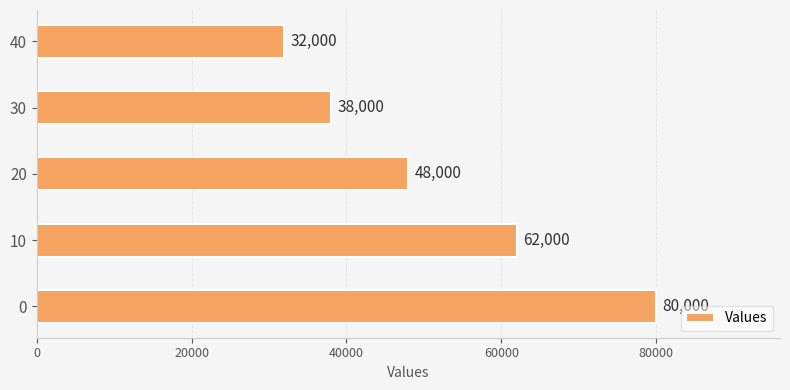

Which label corresponds to the smallest value in the chart?

40